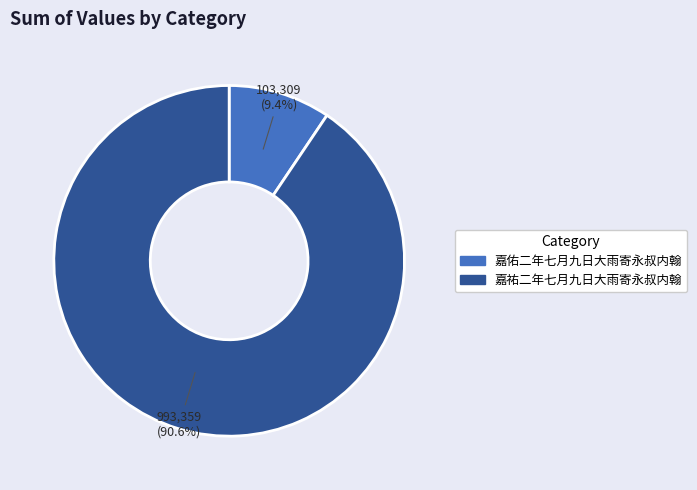

To the nearest percent, what percentage of the pie is 嘉佑二年七月九日大雨寄永叔内翰?

9%